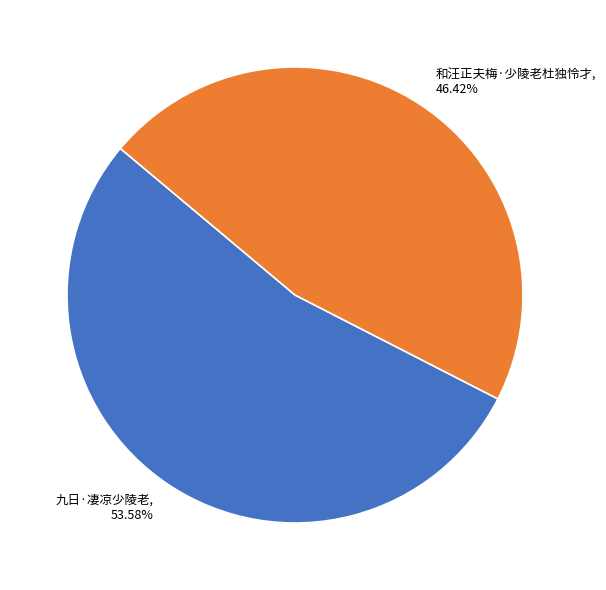

To the nearest percent, what portion does 和汪正夫梅·少陵老杜独怜才 represent?

46%